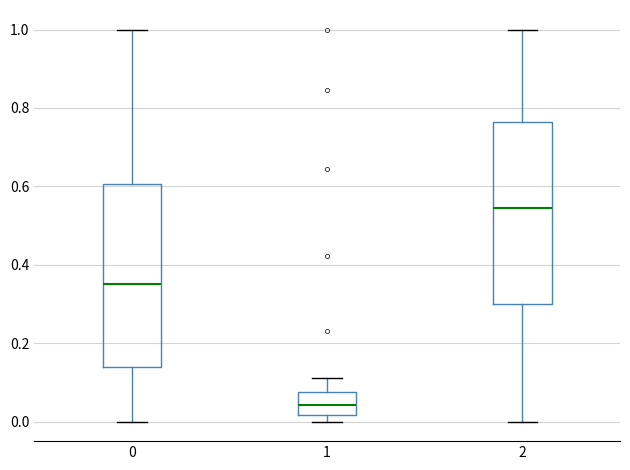

Where does the lower whisker of the box at x = 0 end on the y-axis? The values are not printed on the chart, so give them approximately, as read against the axis.

0.00